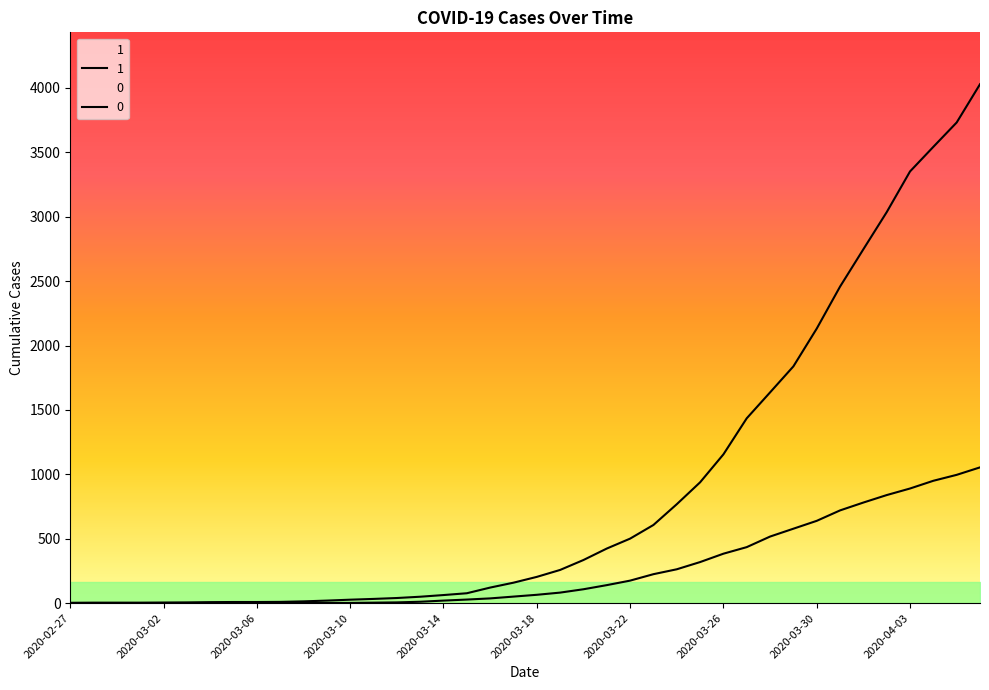

The value of 0 at 2020-03-01 is 479. True or false?

False